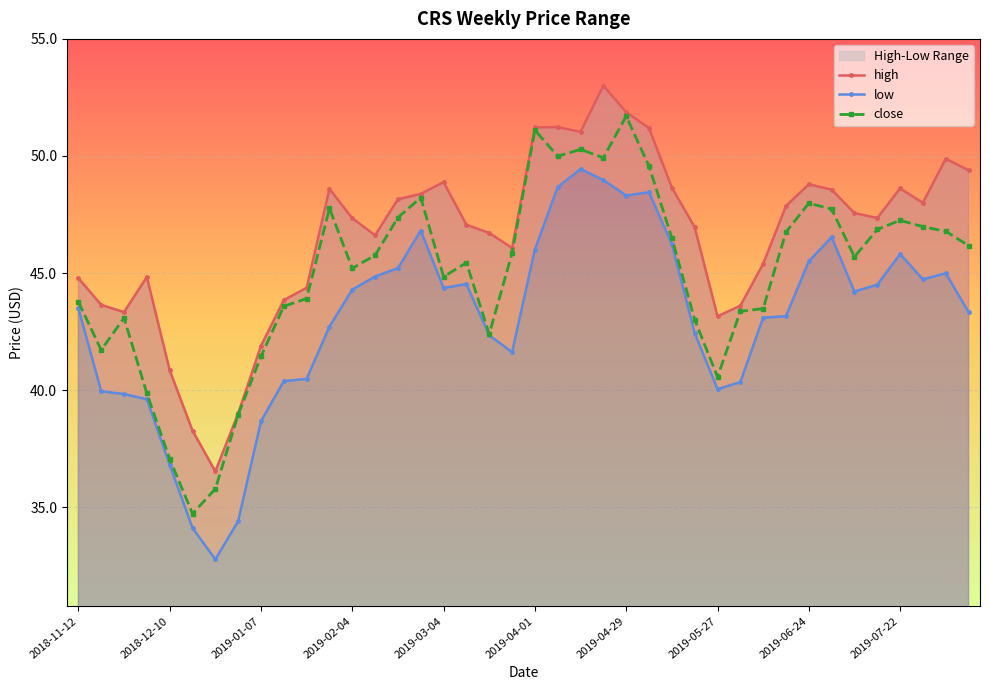

What is the sum of all close values?

1798.3